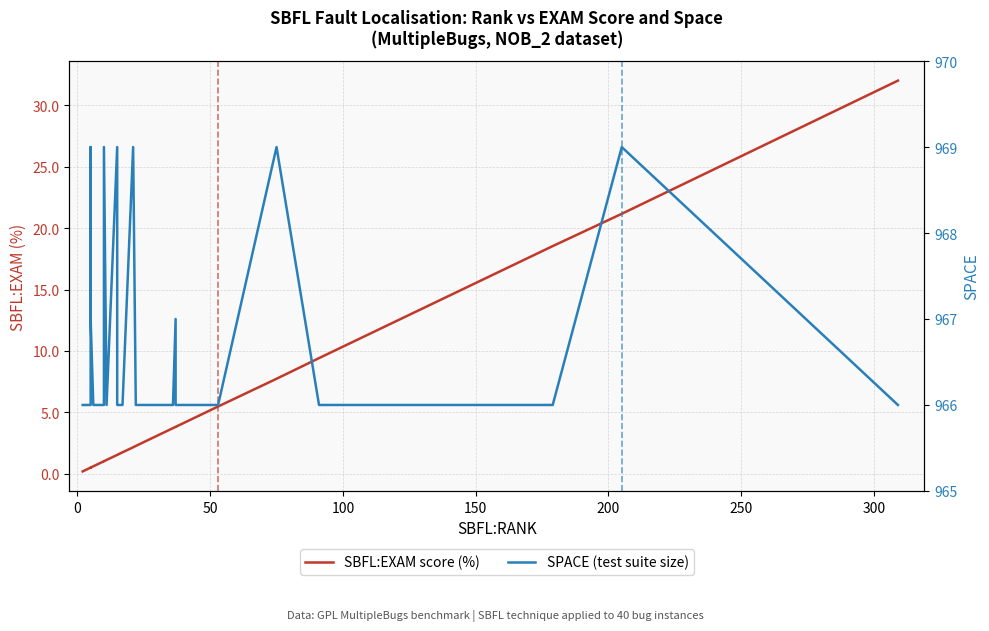

What is the average value of the SBFL:EXAM score (%) series?

3.8